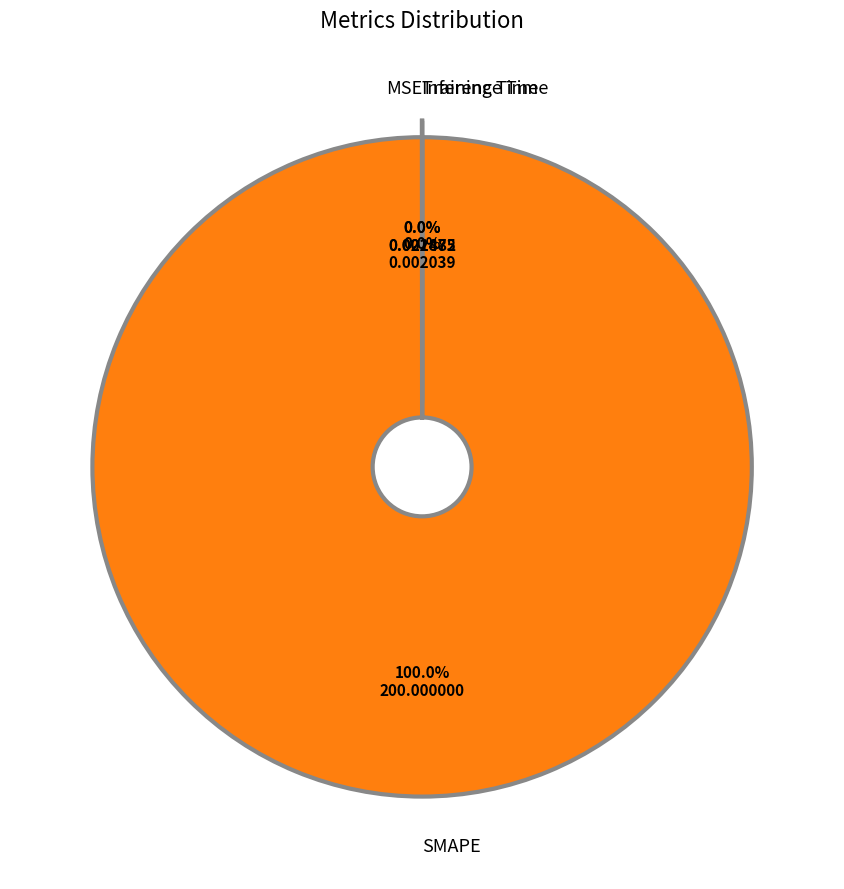

To the nearest percent, what percentage of the pie is SMAPE?

100%